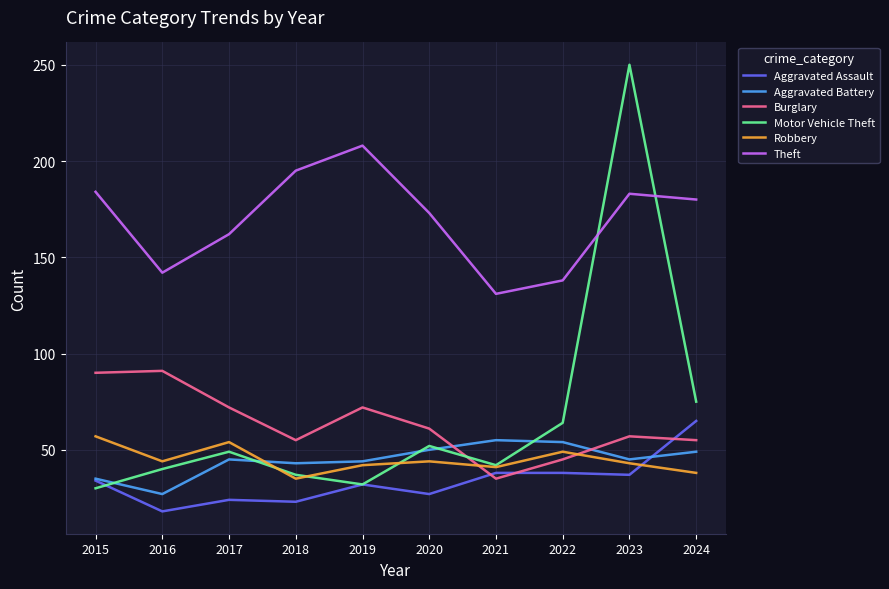

True or false: Theft and Burglary intersect in this chart.

False